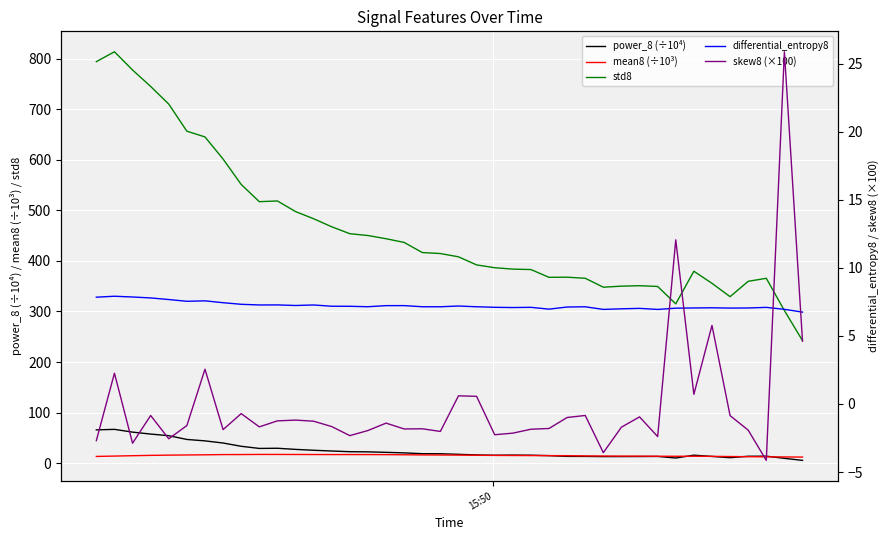

What is the highest value of the power_8 (÷10⁴) series?

66.8